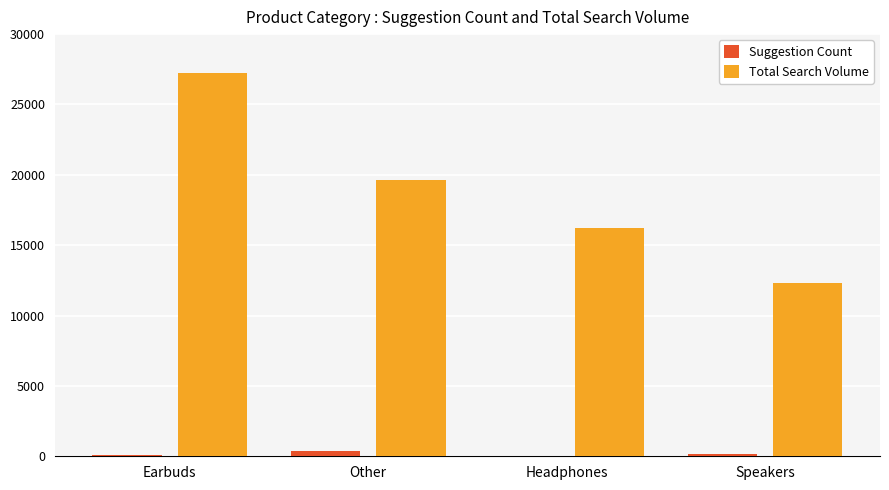

What is the total value across all series at Other?

19969